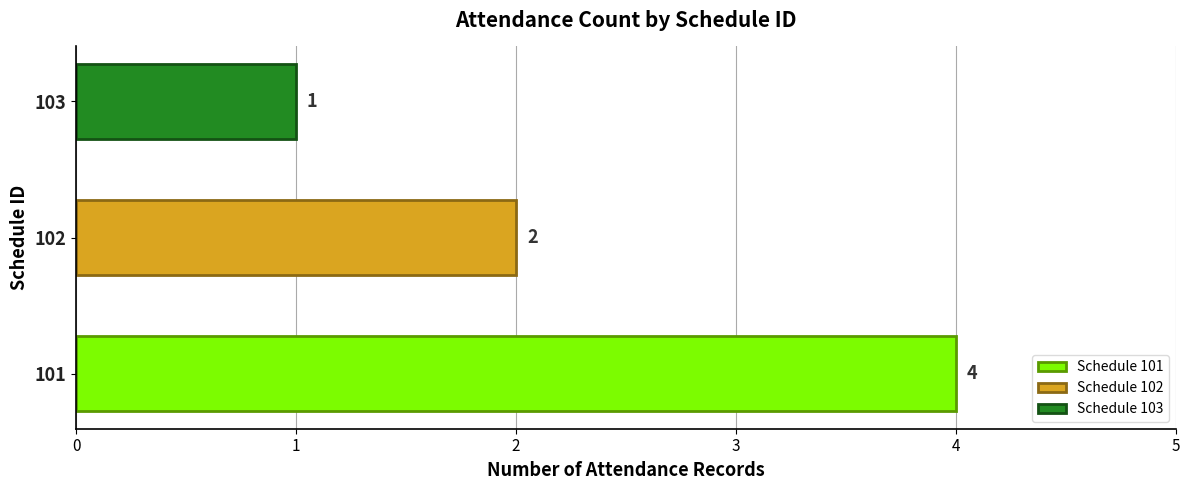

Which category has the lowest value across all series?

103